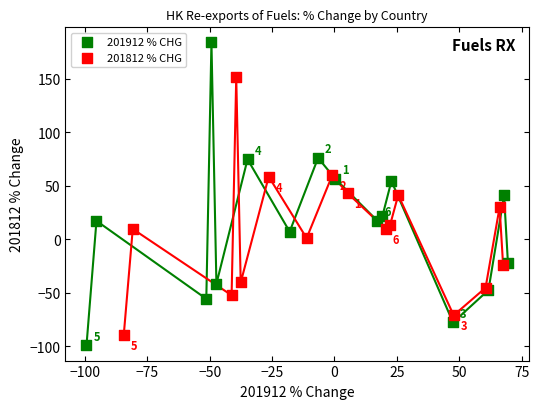

Which series has the widest spread of Y values?

201912 % CHG